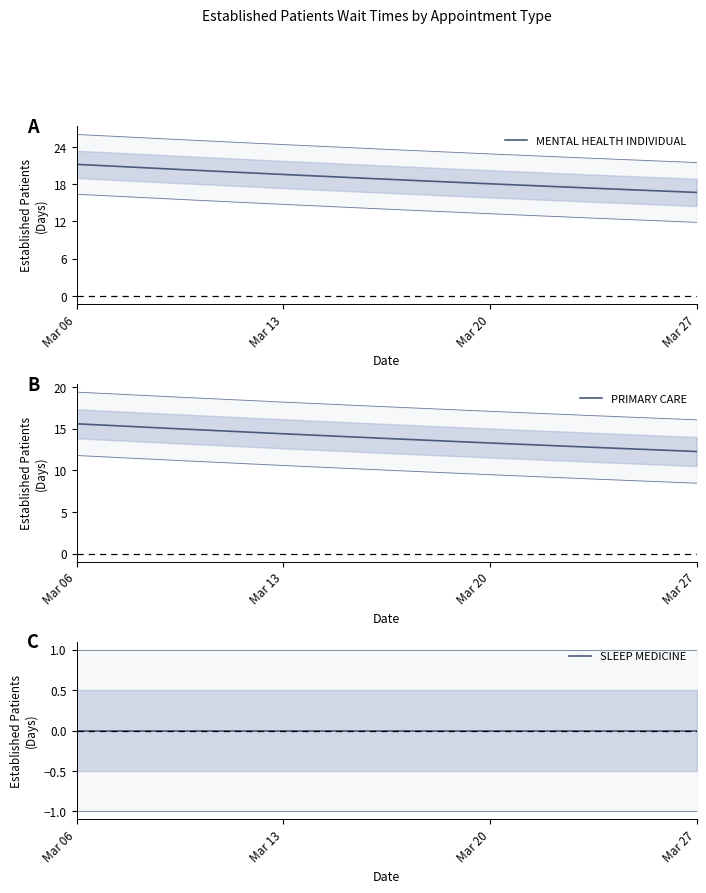

Which category has the lowest value in the SLEEP MEDICINE series?

Mar 06